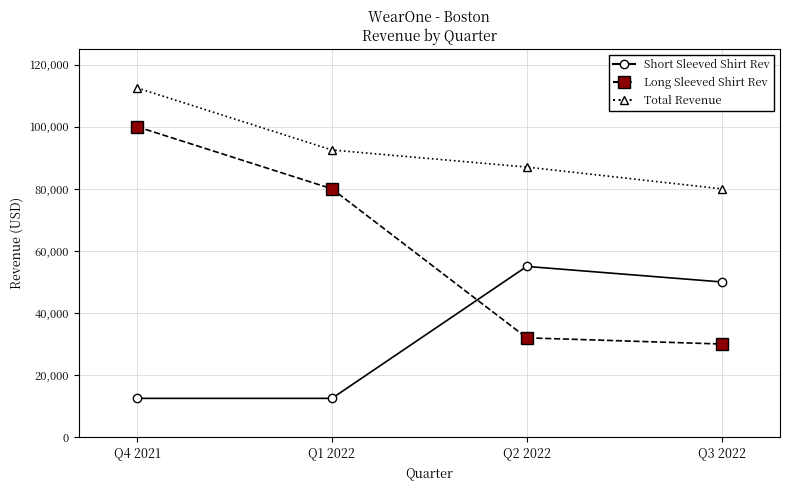

Reading left to right, list all the values displayed in this chart.

Short Sleeved Shirt Rev: Q4 2021=12500	Q1 2022=12500	Q2 2022=55000	Q3 2022=50000
Long Sleeved Shirt Rev: Q4 2021=100000	Q1 2022=80000	Q2 2022=32000	Q3 2022=30000
Total Revenue: Q4 2021=112500	Q1 2022=92500	Q2 2022=87000	Q3 2022=80000